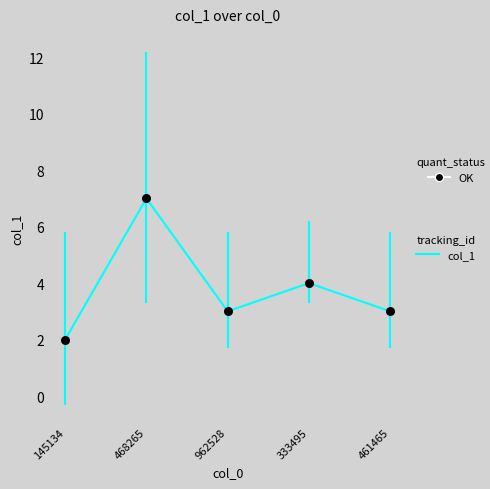

What is the change in value from 145134 to 962528?

+1